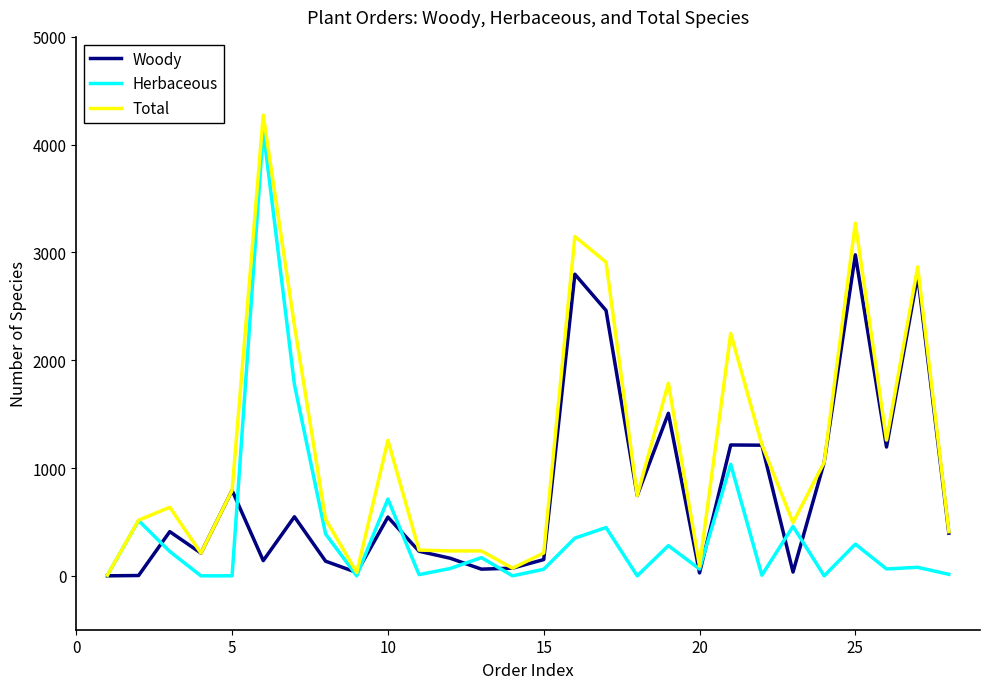

What is the greatest value displayed?

4274